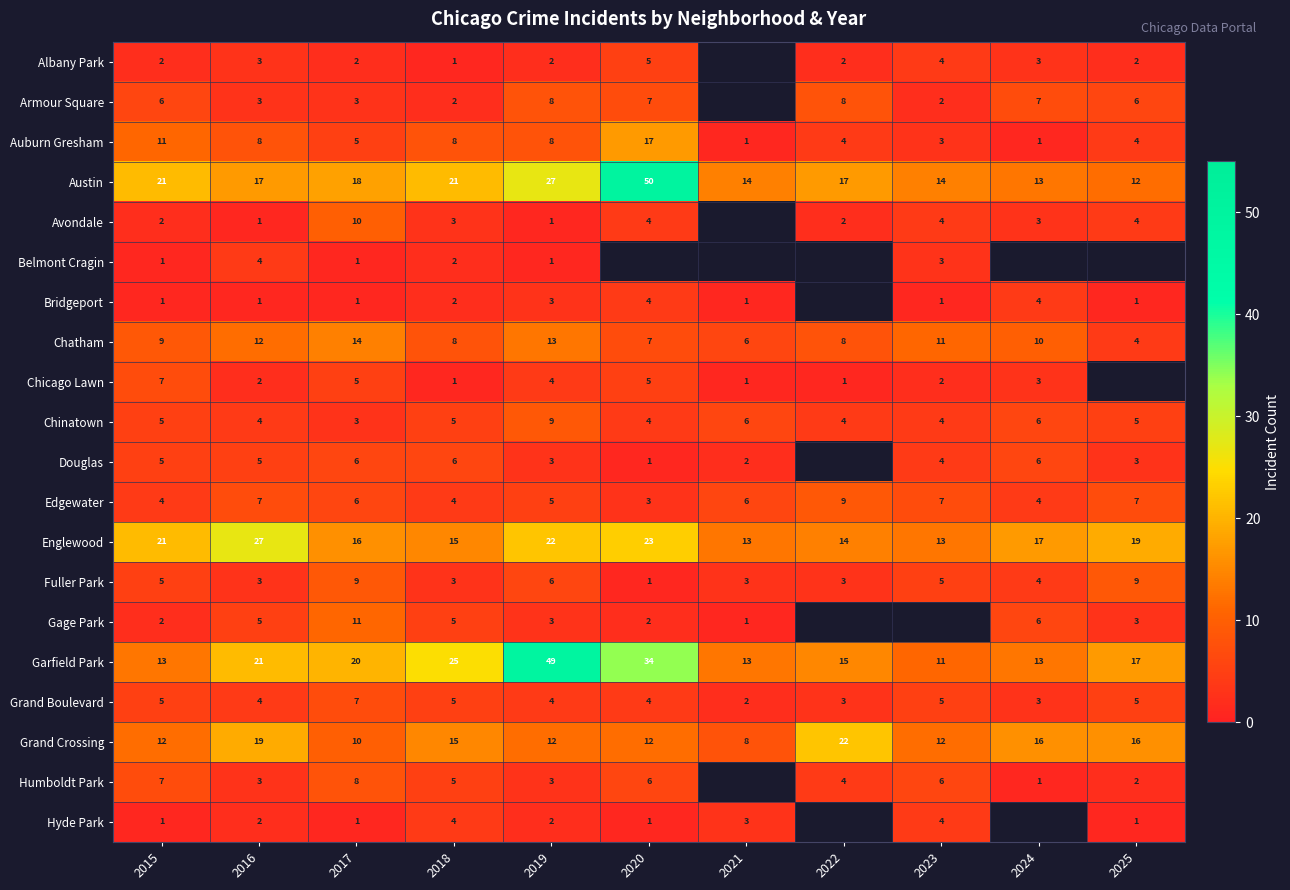

At how many categories does at least one series exceed 11?

11